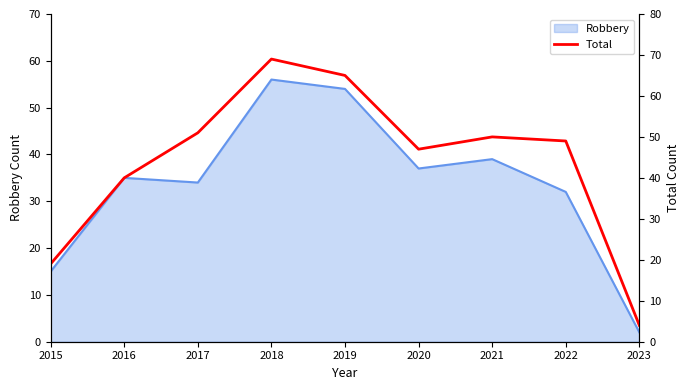

Is it true that Robbery equals 56 at 2018?

True